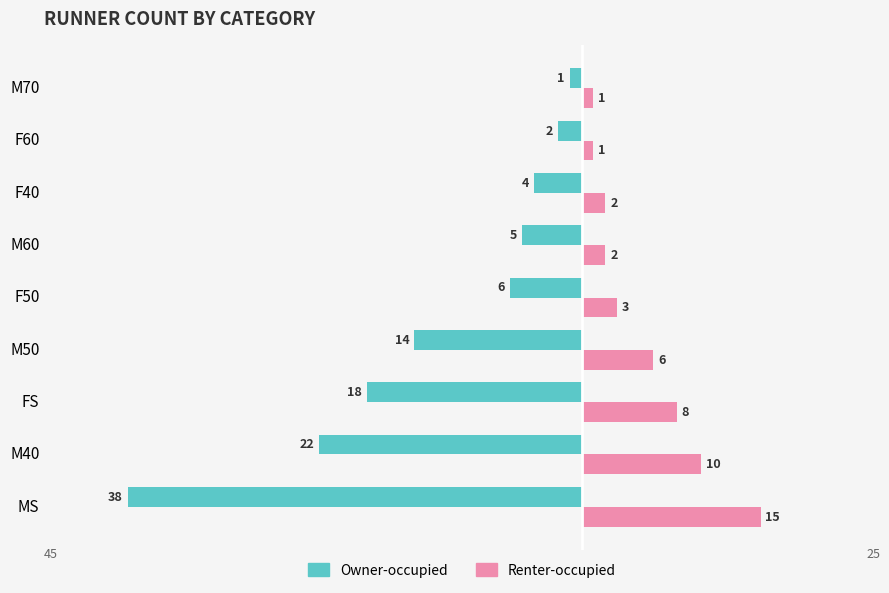

What is the average value of the Renter-occupied series?

5